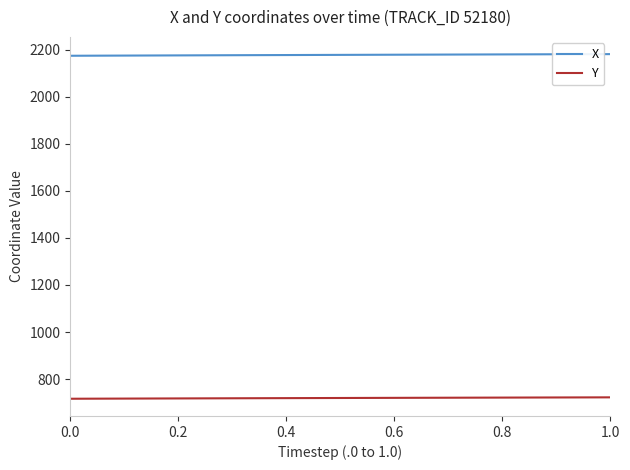

True or false: Y and X intersect in this chart.

False